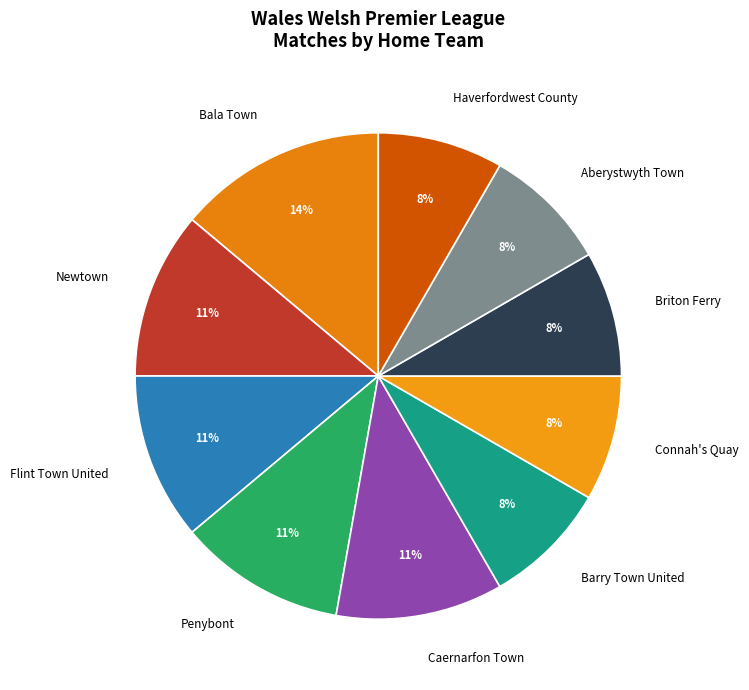

To the nearest percent, what is the difference between the Barry Town United and Newtown slice percentages?

3%